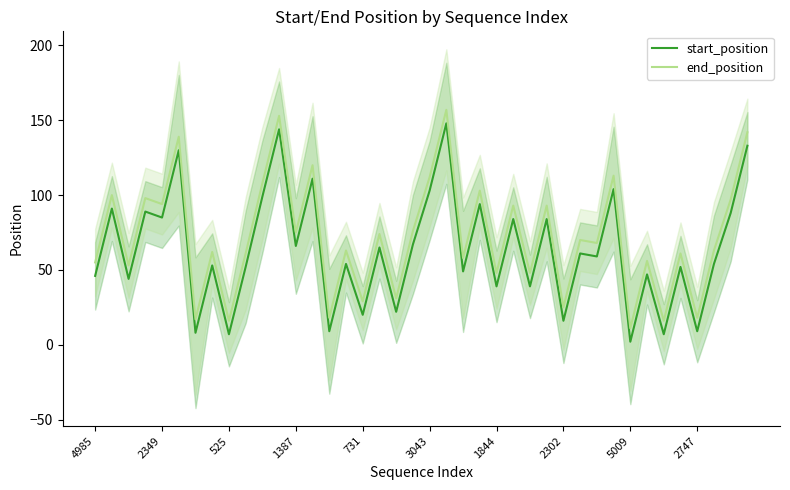

What is the lowest value of the start_position series?

2